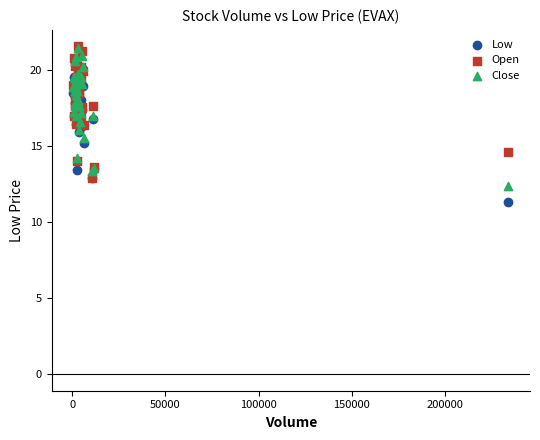

What are all the series names shown in the legend?

Low, Open, Close